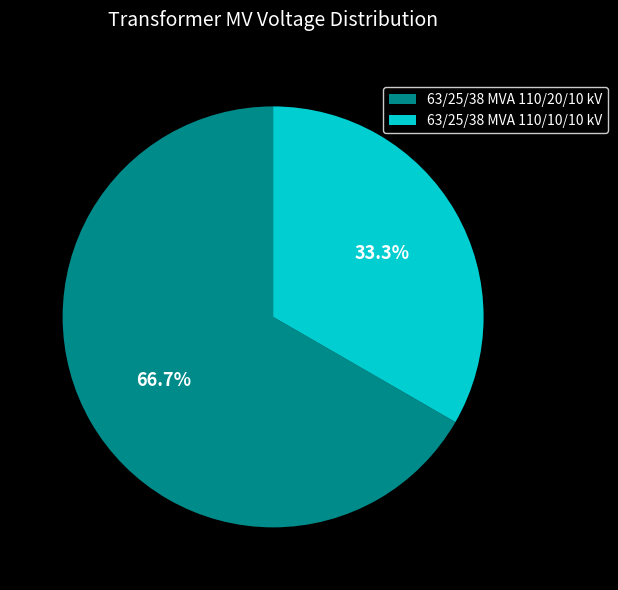

Which has a higher value, 63/25/38 MVA 110/20/10 kV or 63/25/38 MVA 110/10/10 kV?

63/25/38 MVA 110/20/10 kV